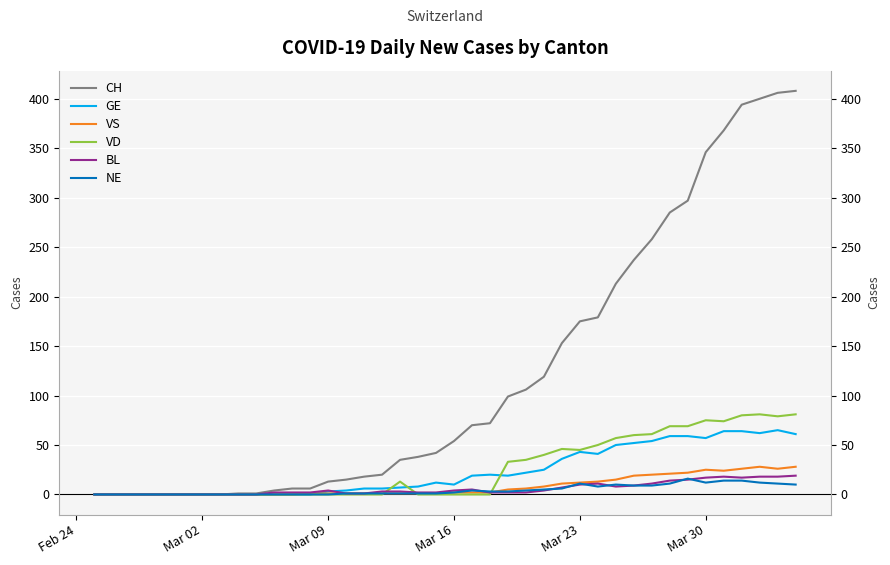

Which category has the lowest value in the VD series?

Feb 24